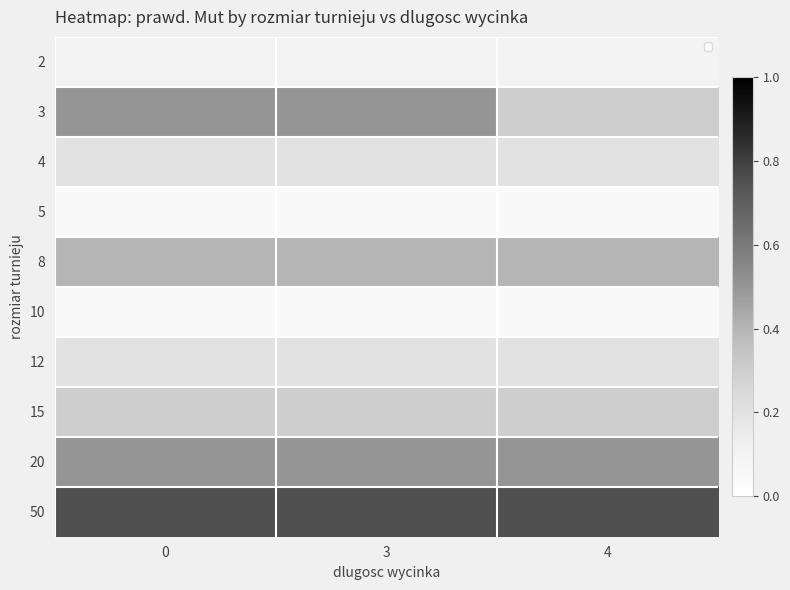

The 8 series shows 0.7 at 0. True or false?

False